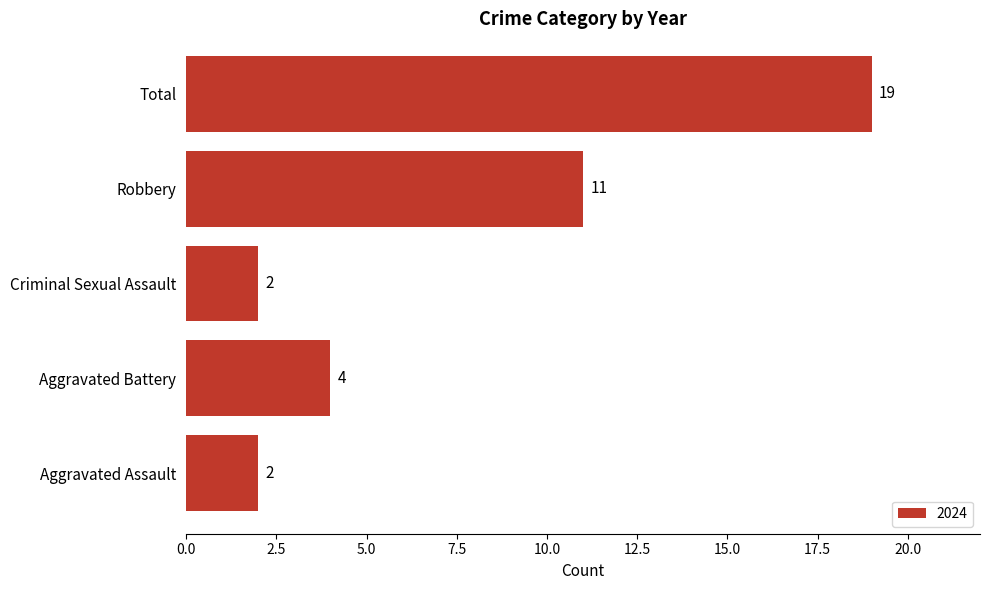

At which label is the value closest to 10?

Robbery